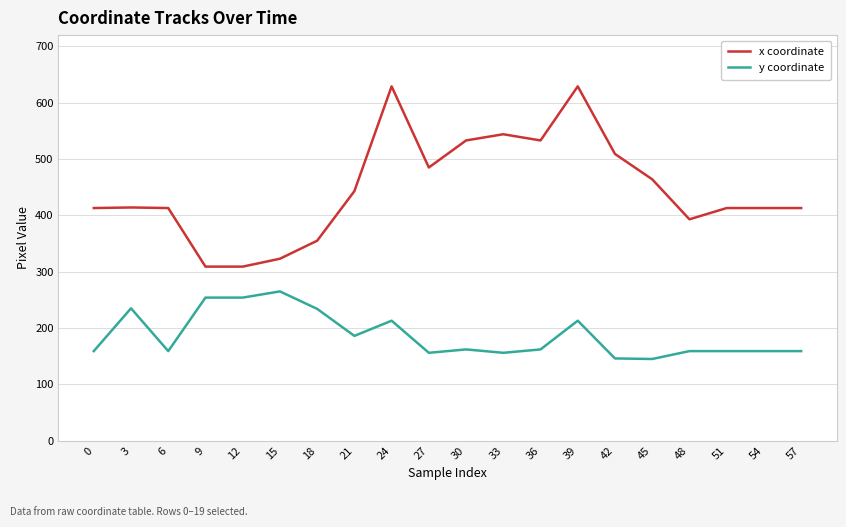

What is the maximum value shown in the chart?

629